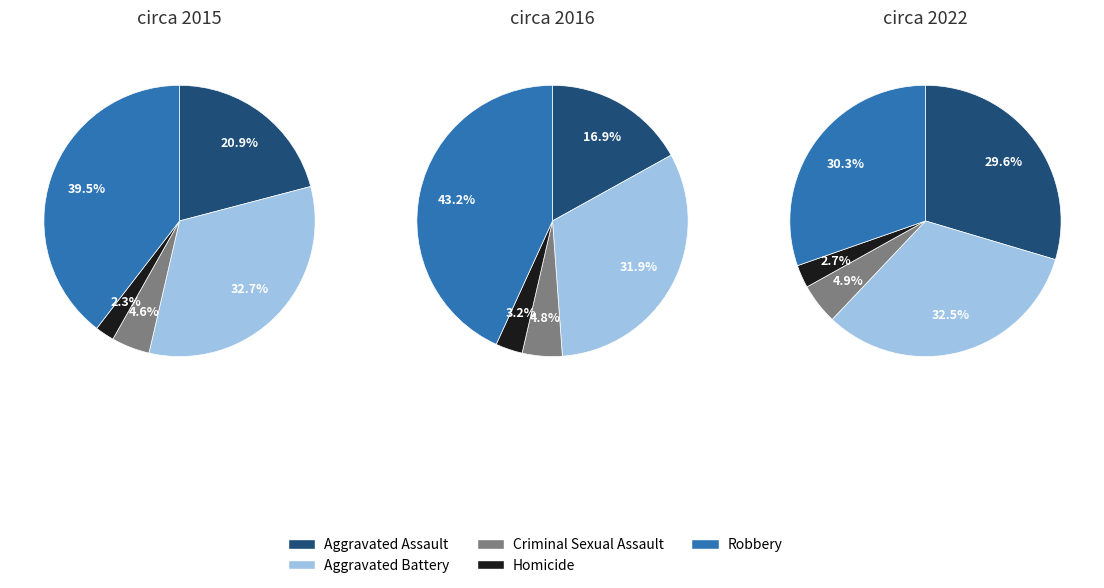

To the nearest percent, what percentage of the pie is 2?

32%